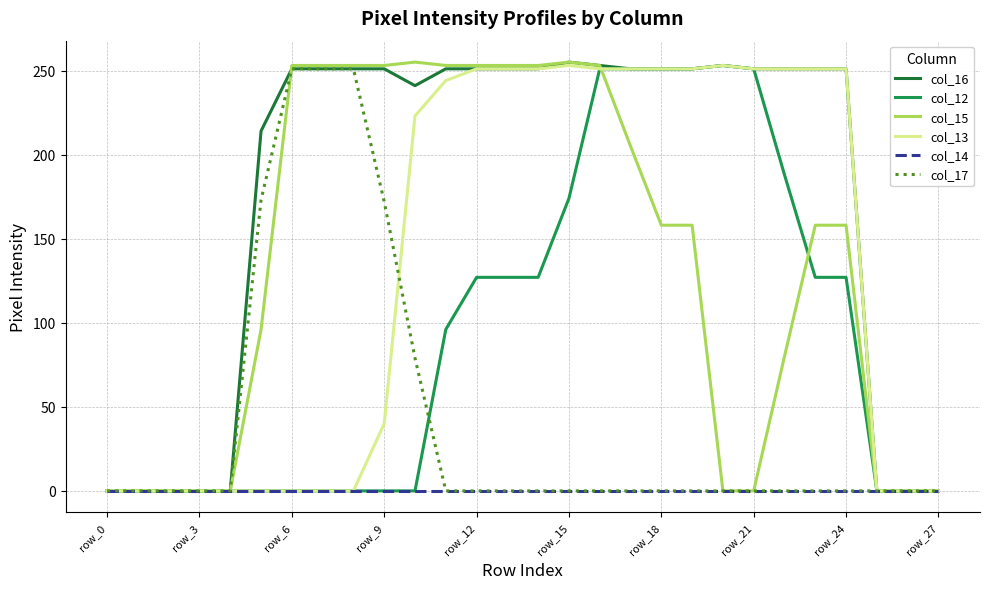

Which series has the largest total across all categories?

col_16